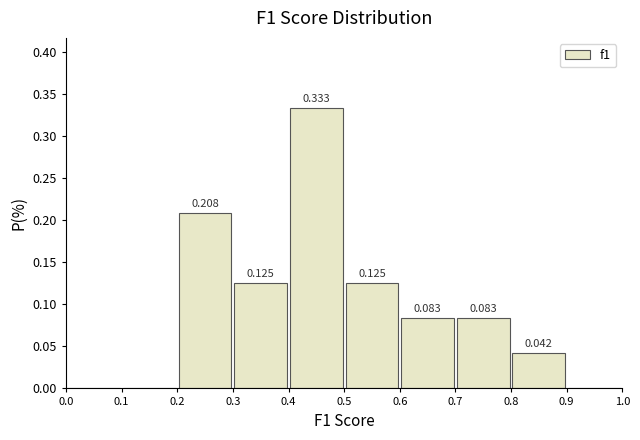

Over which range of the x-axis is the bar tallest?

0.4 to 0.5